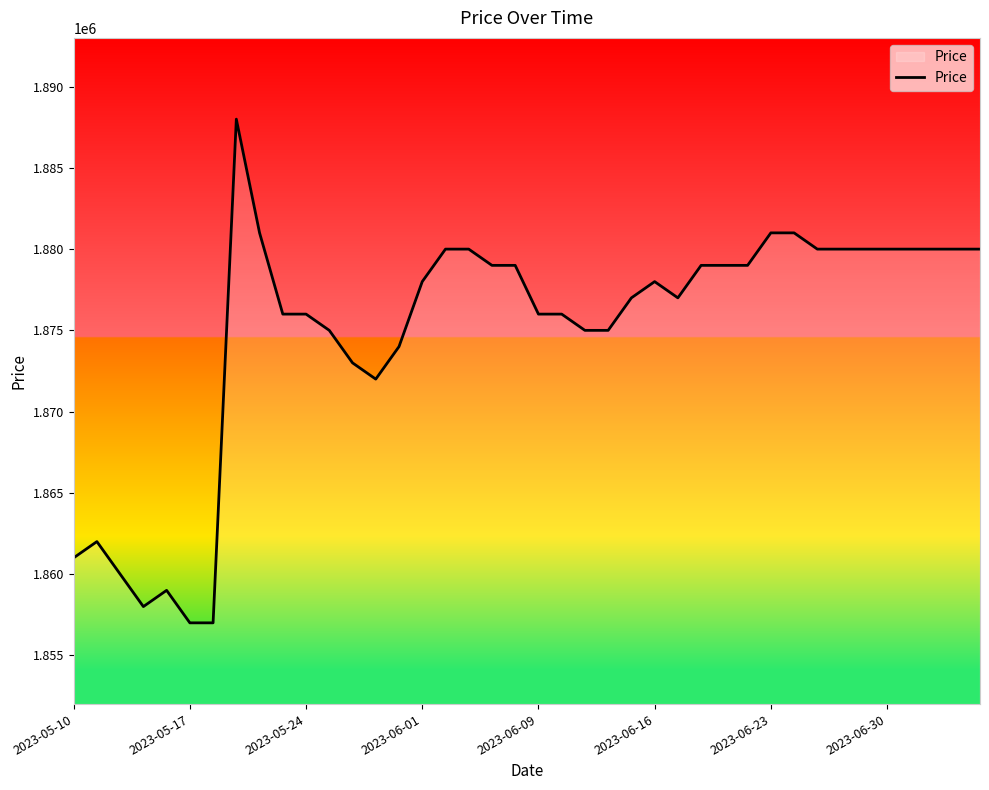

What is the minimum value shown in the chart?

1857000